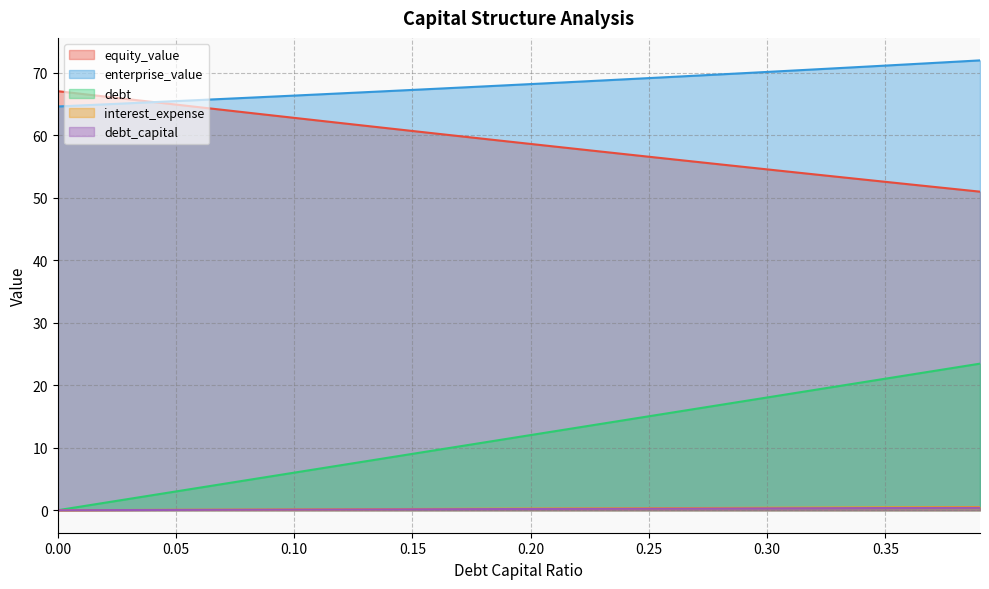

Which series has the widest spread of values?

debt